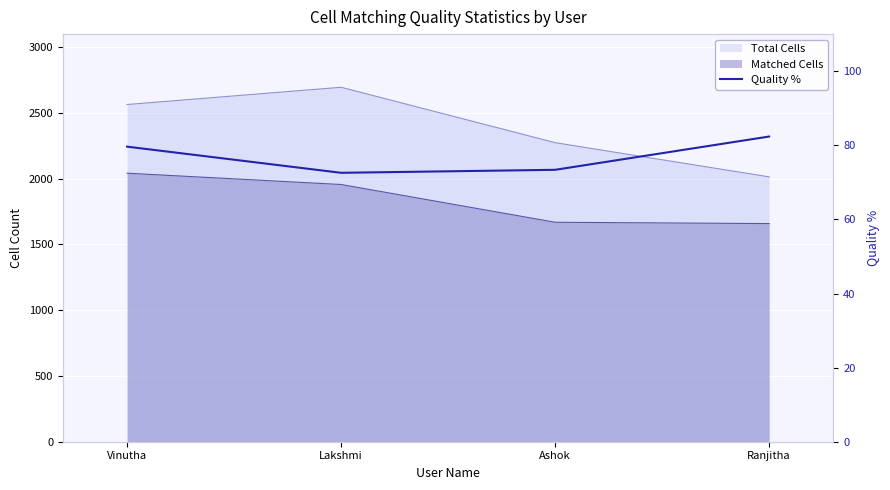

True or false: the data shows 73.4 at Ashok.

True